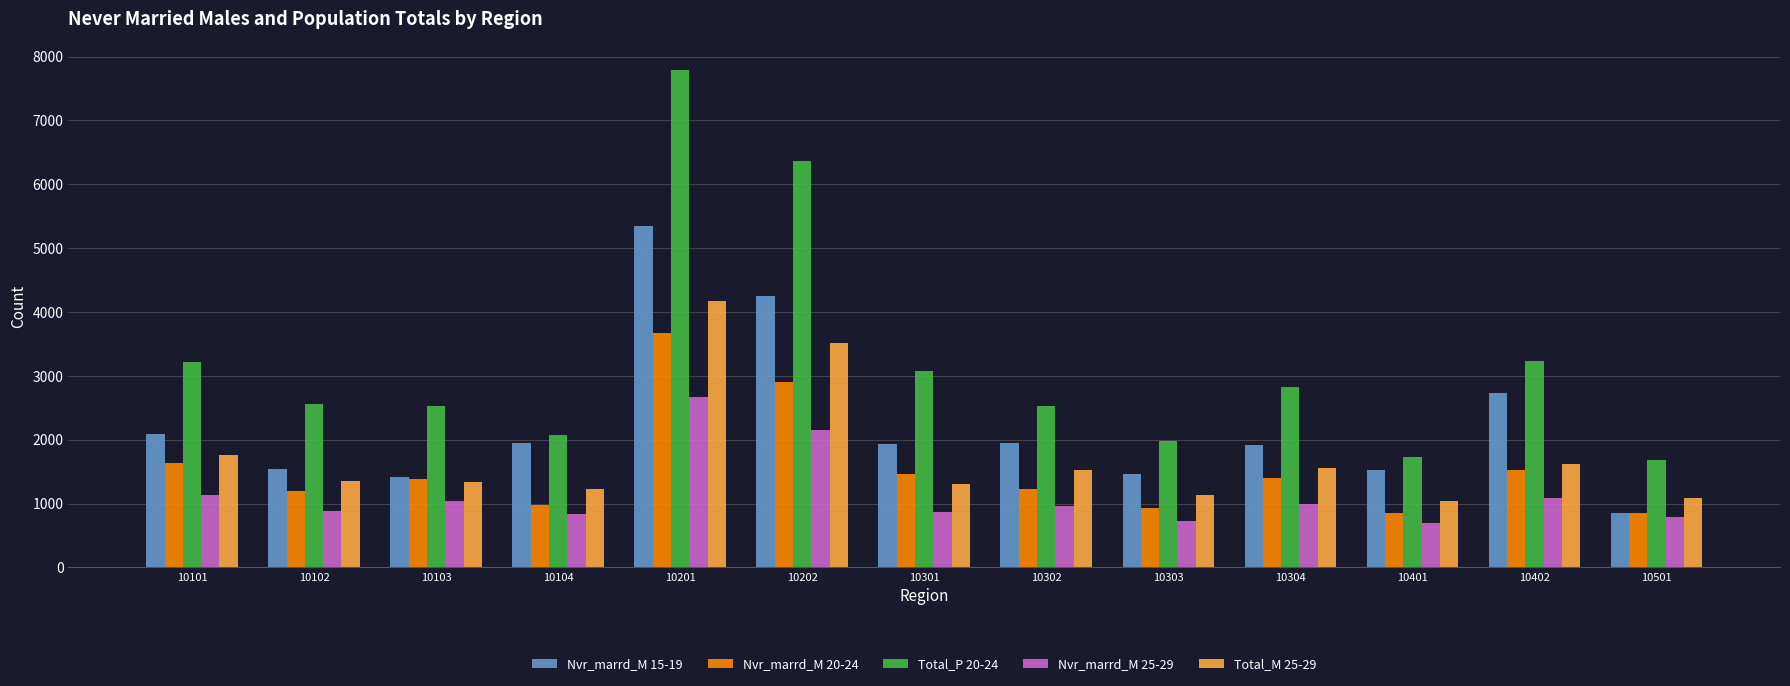

Between 10202 and 10304, which series saw the biggest shift?

Total_P 20-24